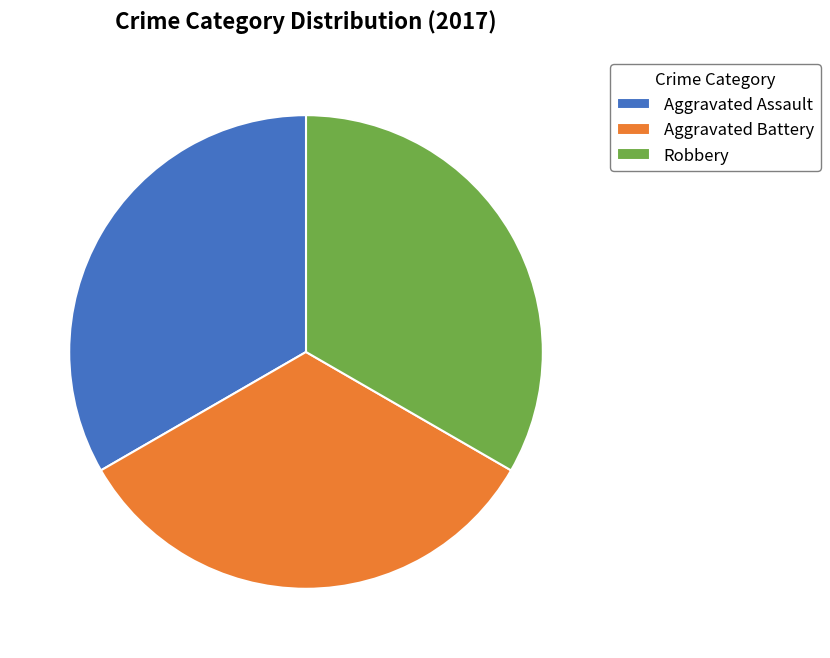

Is the sum of Aggravated Assault and Aggravated Battery greater than half?

Yes